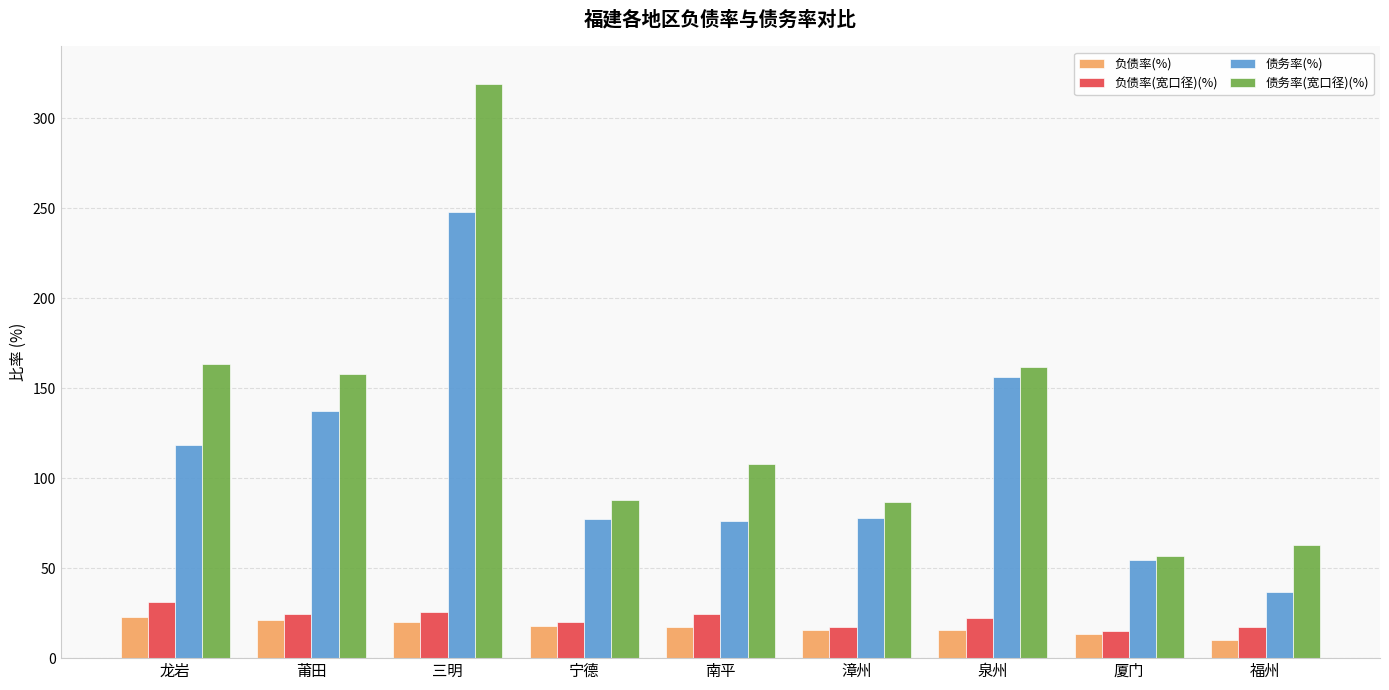

What position from the left is 莆田?

2